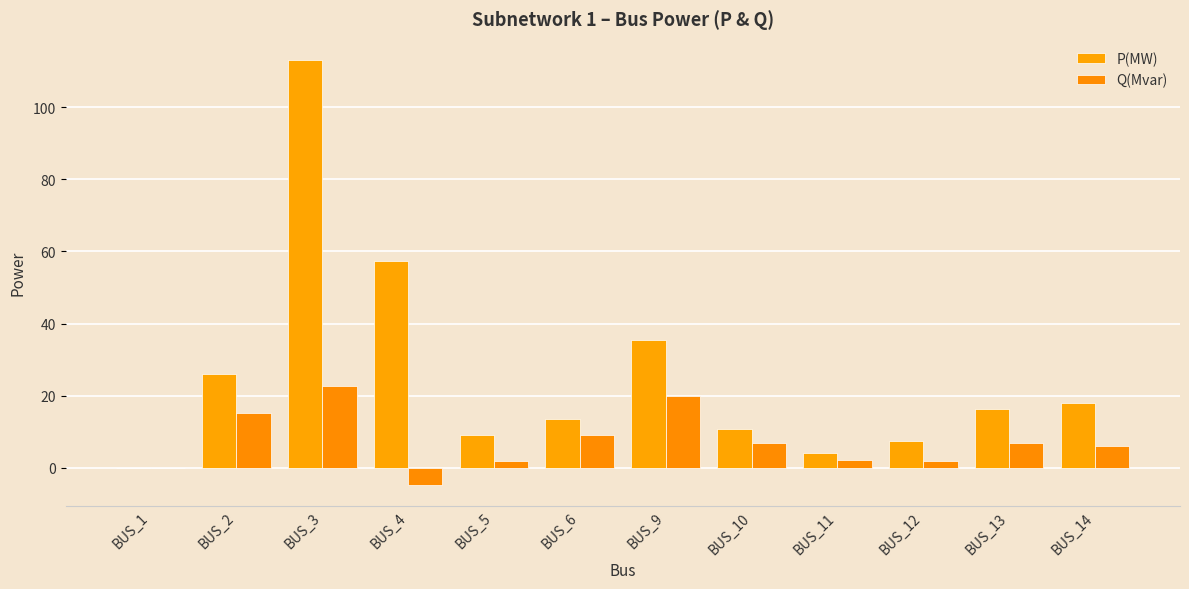

At which label is Q(Mvar) closest to 9?

BUS_6